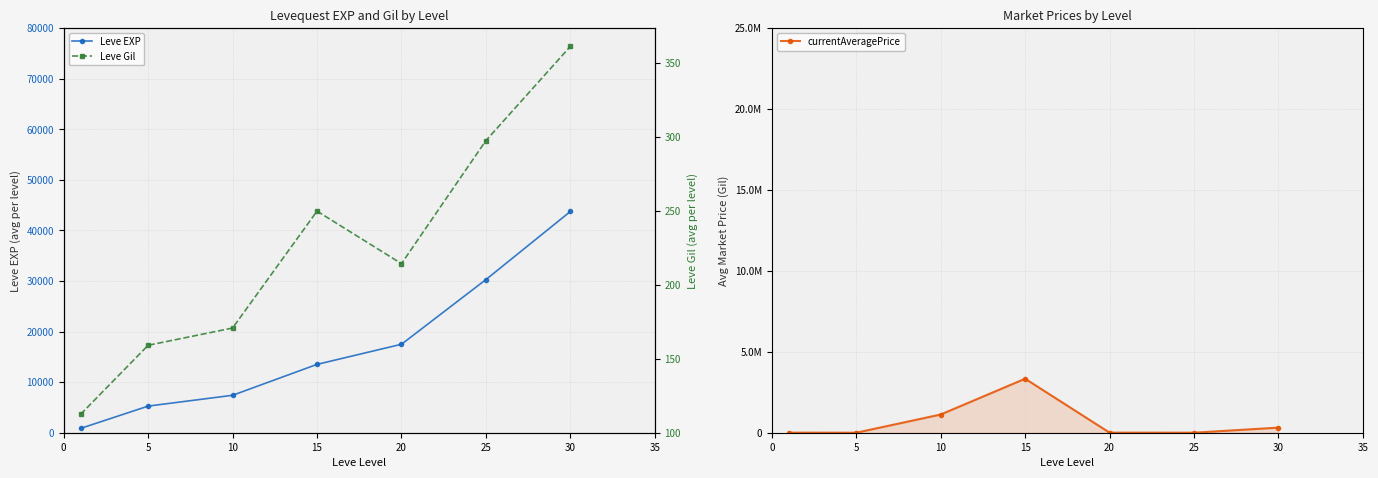

Is it true that currentAveragePrice equals 492377.4 at 10?

False